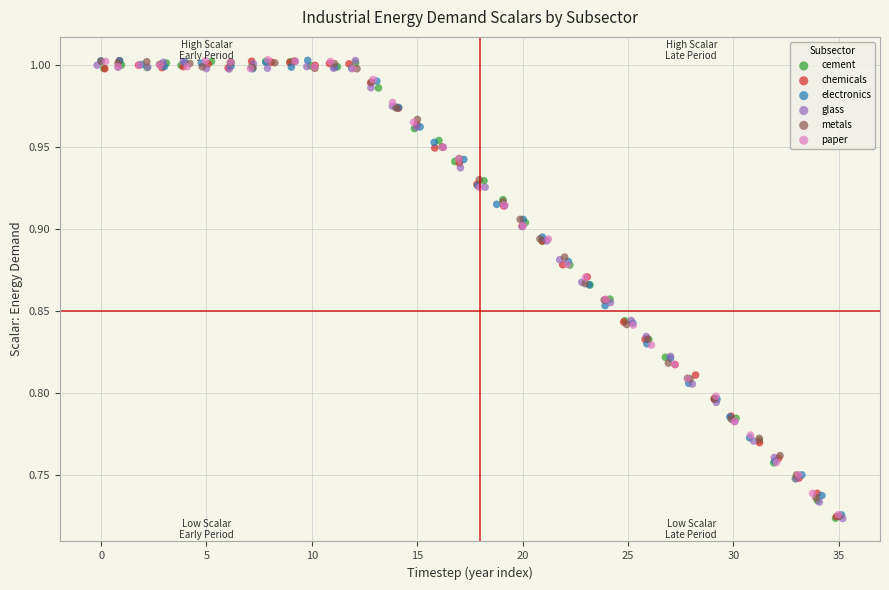

Which series has the largest Y range (max minus min)?

glass